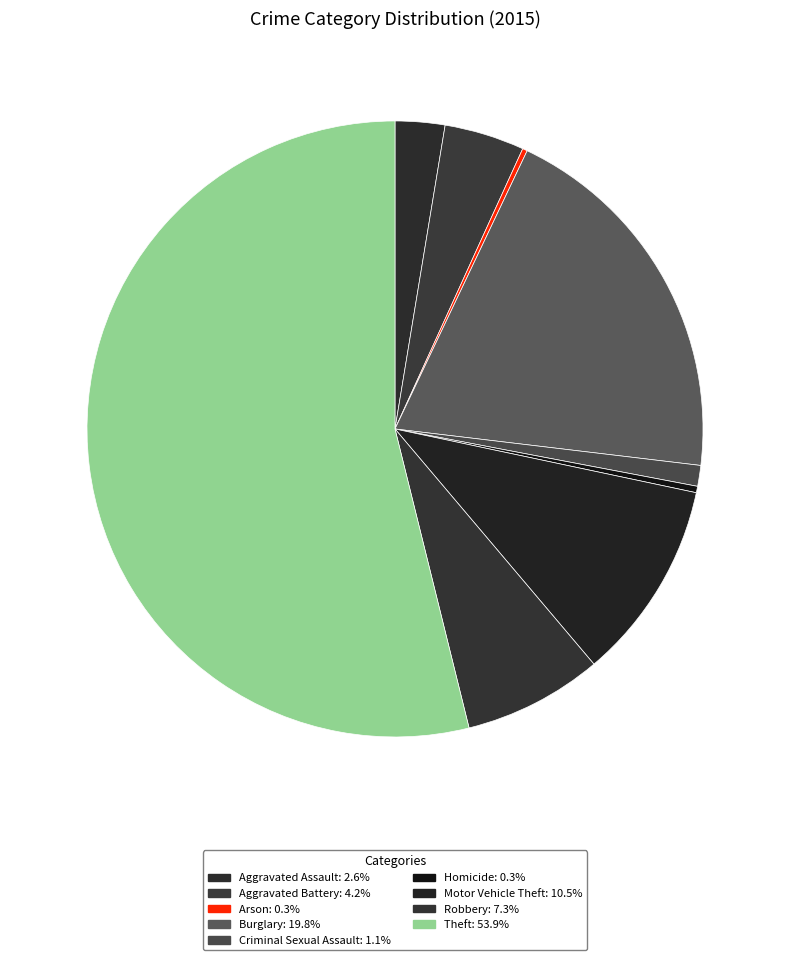

True or false: Theft accounts for 54% of the total.

True